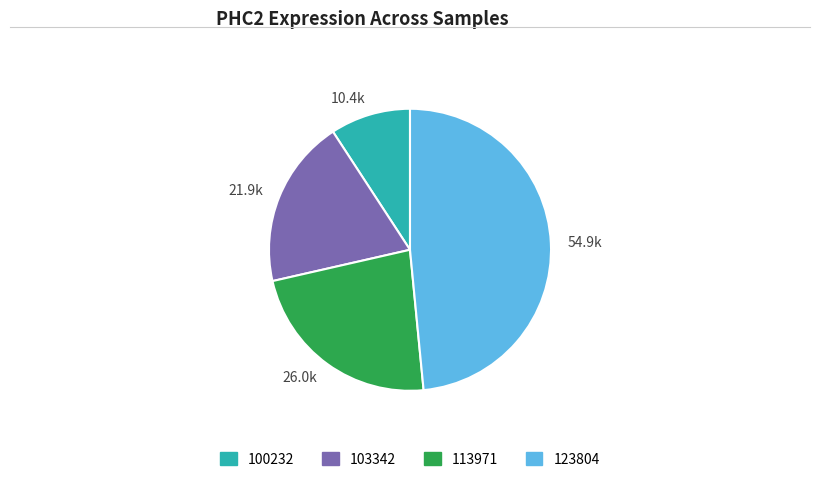

Does any single category account for the majority?

No